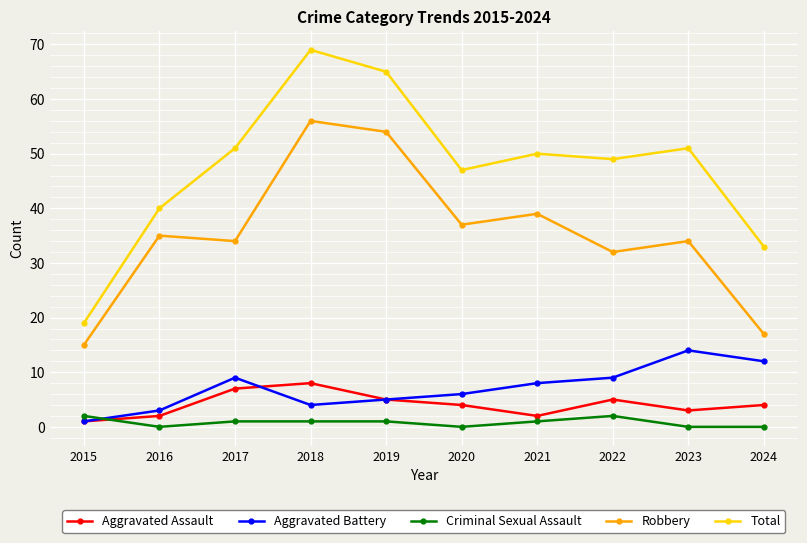

Reading left to right, what are all the values shown in this chart?

Aggravated Assault: 2015=1	2016=2	2017=7	2018=8	2019=5	2020=4	2021=2	2022=5	2023=3	2024=4
Aggravated Battery: 2015=1	2016=3	2017=9	2018=4	2019=5	2020=6	2021=8	2022=9	2023=14	2024=12
Criminal Sexual Assault: 2015=2	2016=0	2017=1	2018=1	2019=1	2020=0	2021=1	2022=2	2023=0	2024=0
Robbery: 2015=15	2016=35	2017=34	2018=56	2019=54	2020=37	2021=39	2022=32	2023=34	2024=17
Total: 2015=19	2016=40	2017=51	2018=69	2019=65	2020=47	2021=50	2022=49	2023=51	2024=33